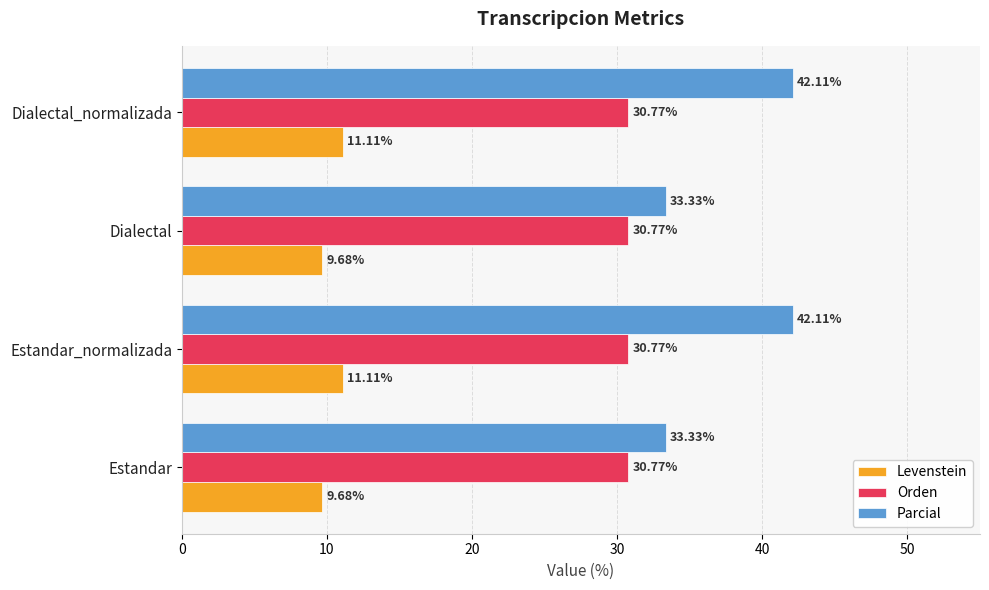

List the series in order of their overall mean, highest first.

Parcial, Orden, Levenstein